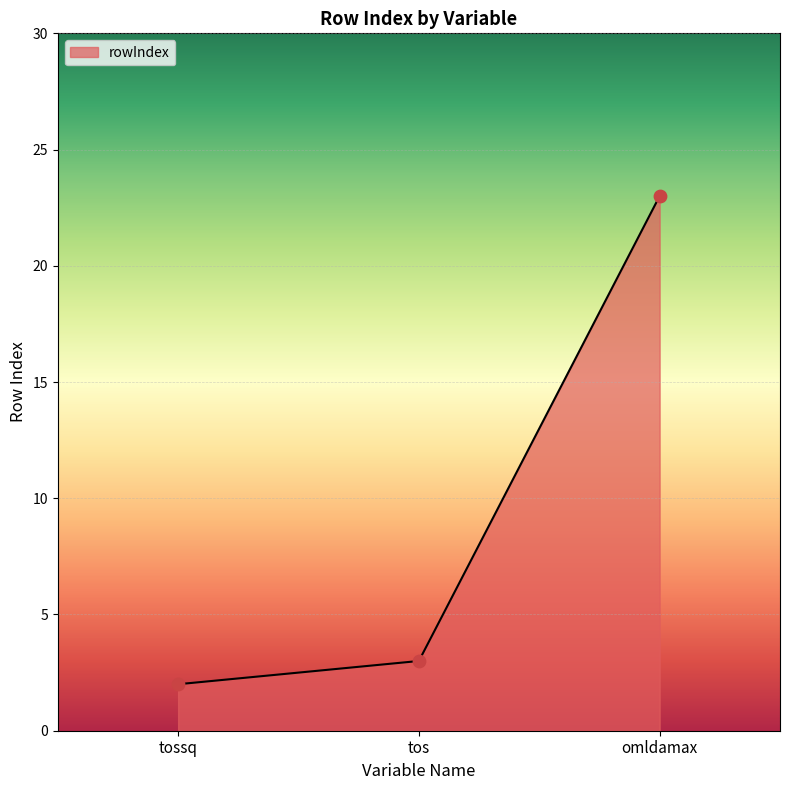

What is the change in value from tossq to omldamax?

+21